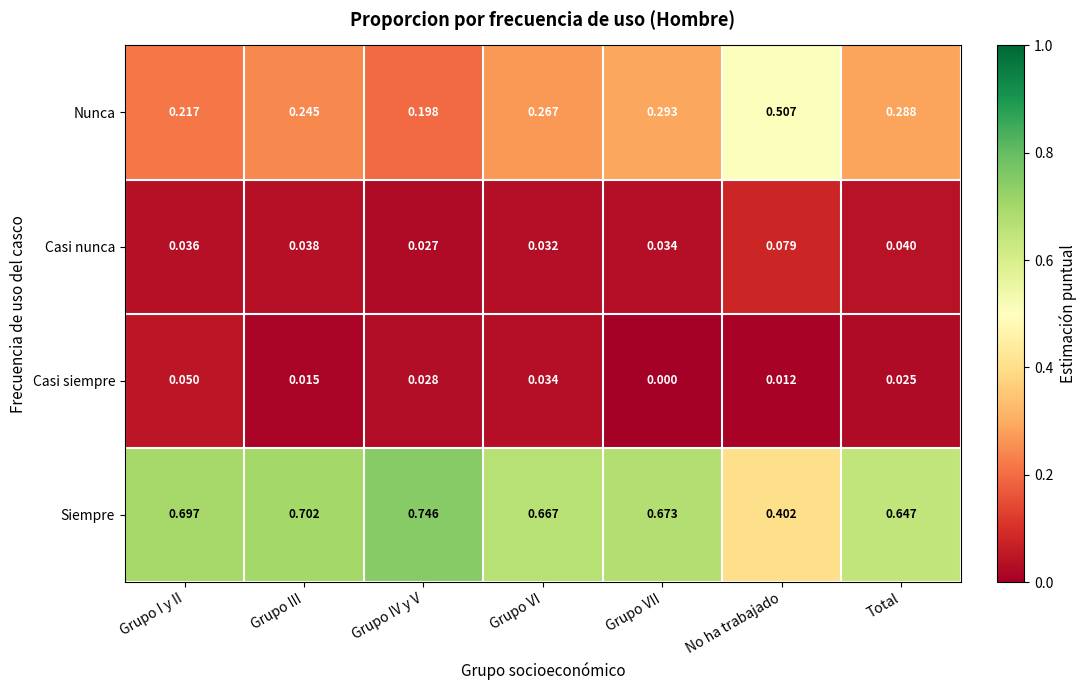

Where is Casi nunca nearest to the value 0?

Grupo IV y V